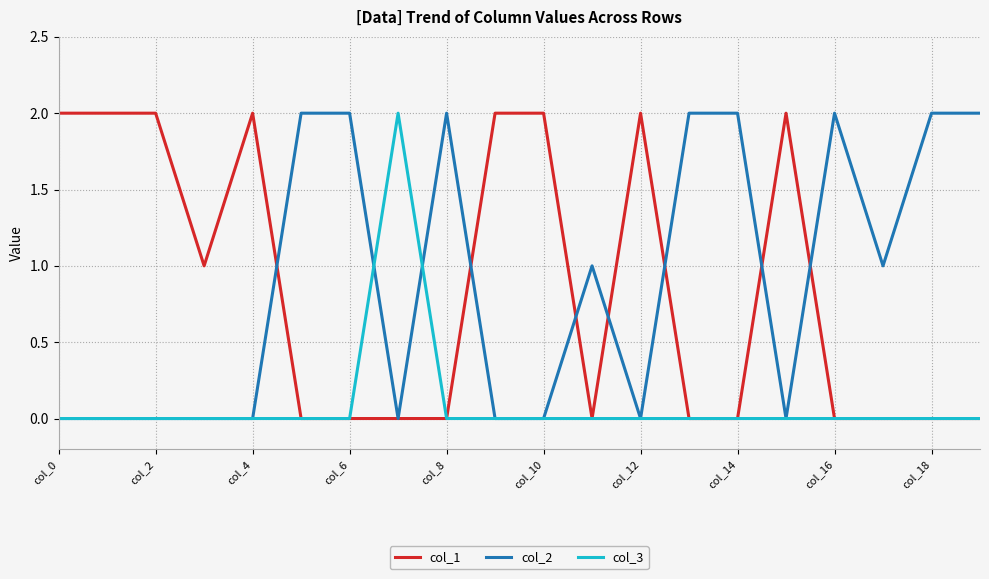

Which label corresponds to the largest value in the chart?

col_0